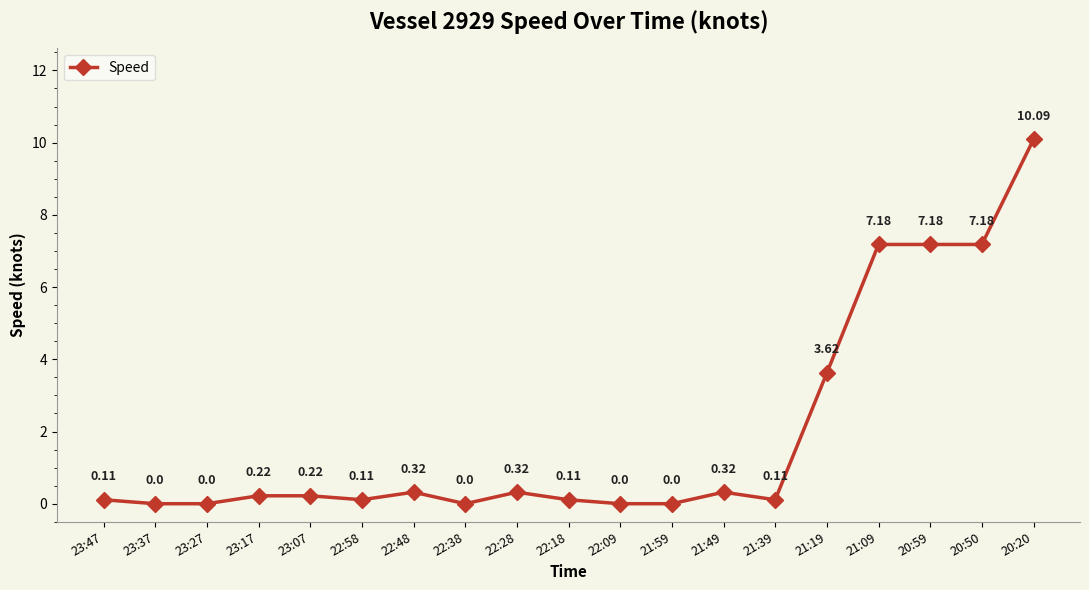

What is the difference between the maximum and minimum values?

10.1